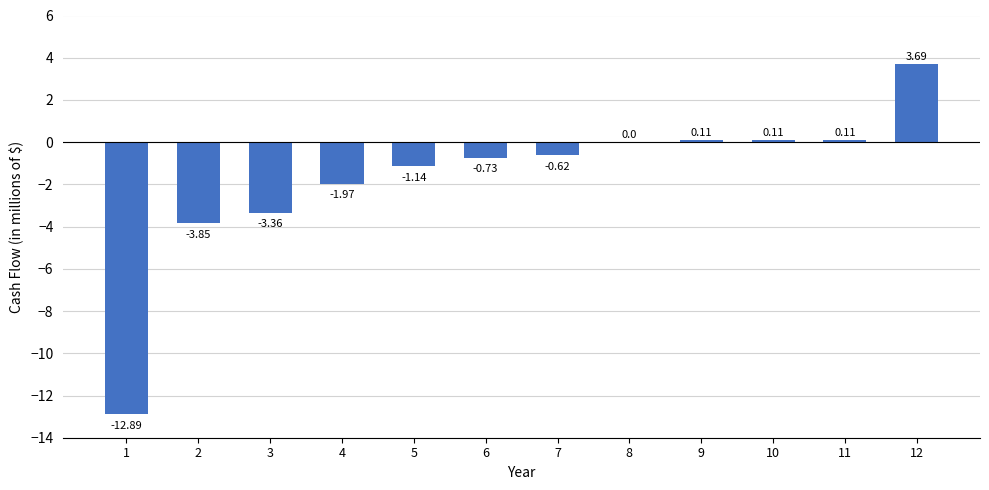

What is the sum of the values at 4 and 7?

-2.6